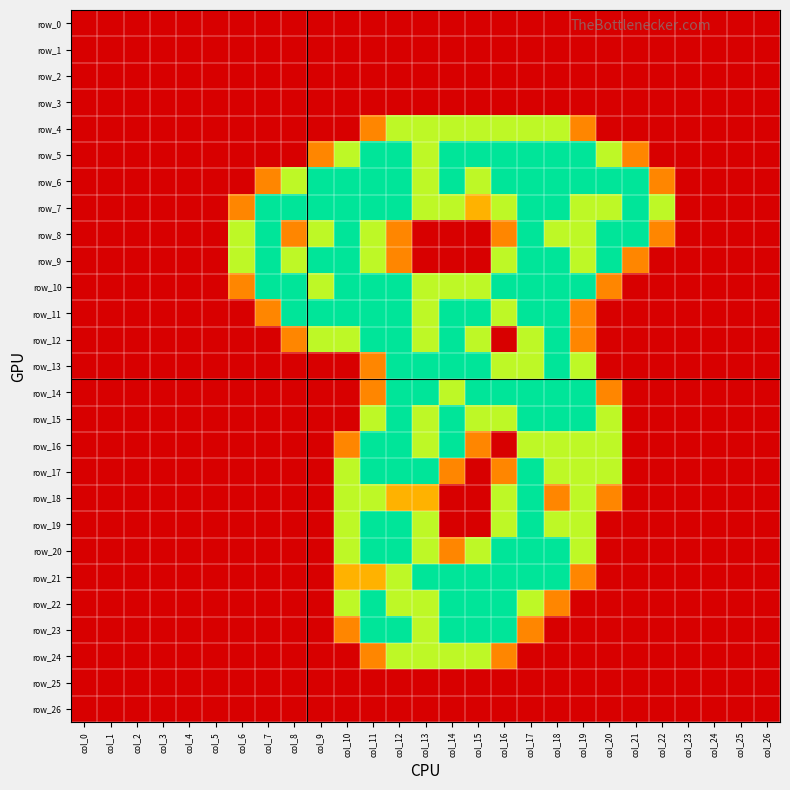

What is the difference between the maximum and second lowest values in the row_6 series?

2.0